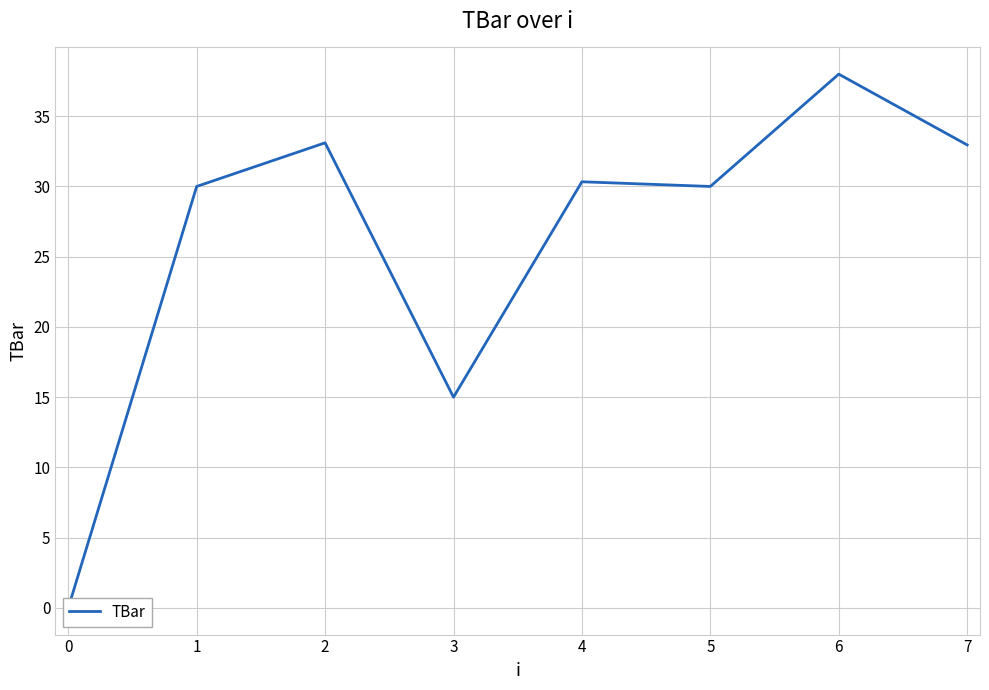

How many lines are shown in the chart?

1